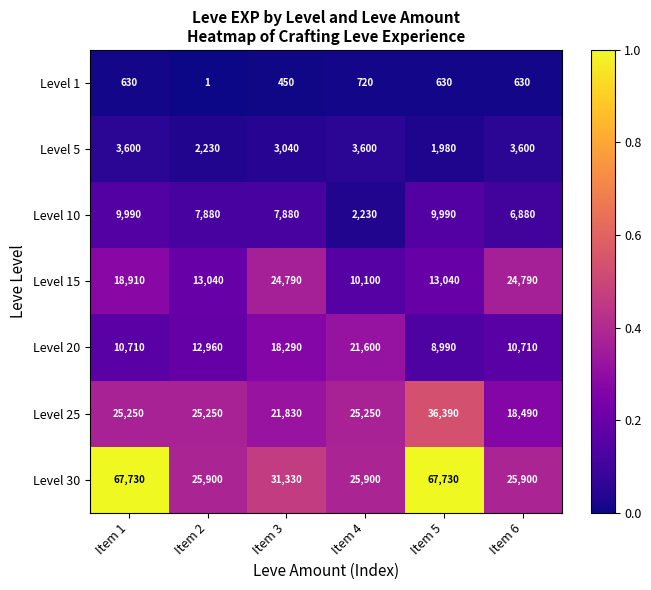

At which label does Level 25 reach its peak?

Item 5